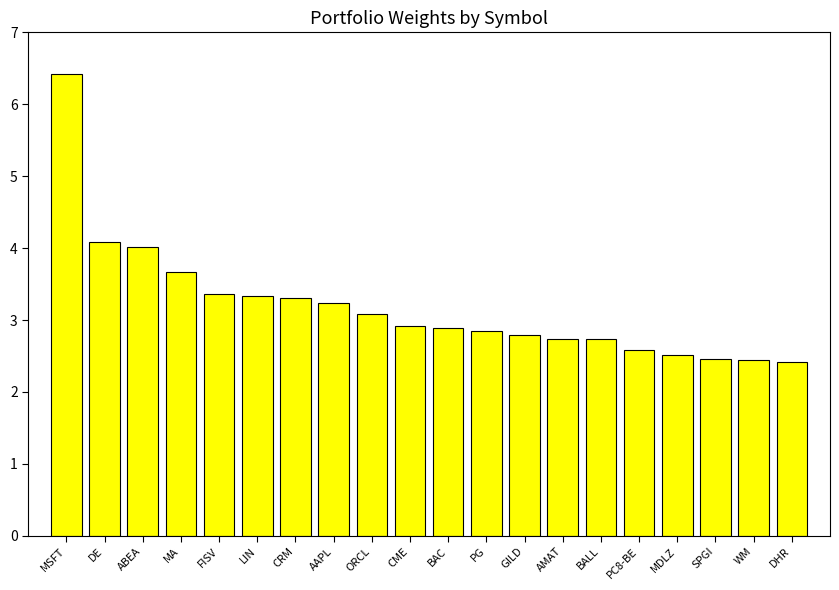

What is the average value?

3.2